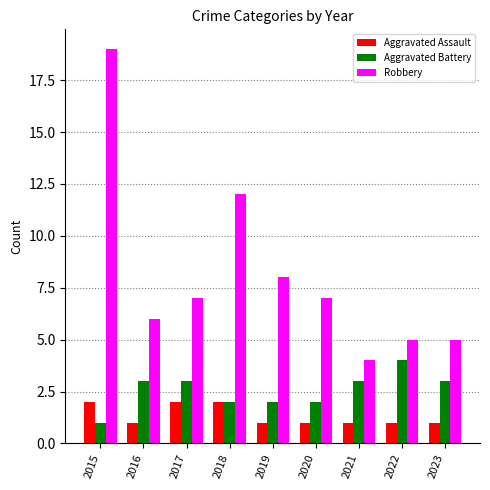

What is the total value across all series at 2020?

10